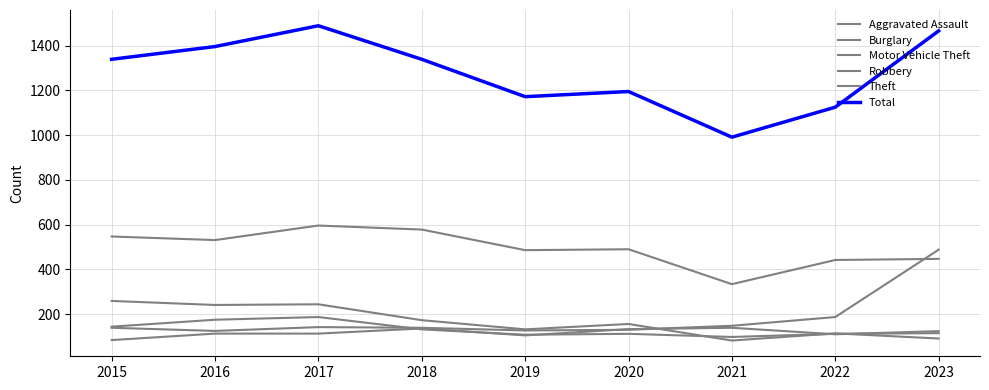

What is the average value of the Theft series?

495